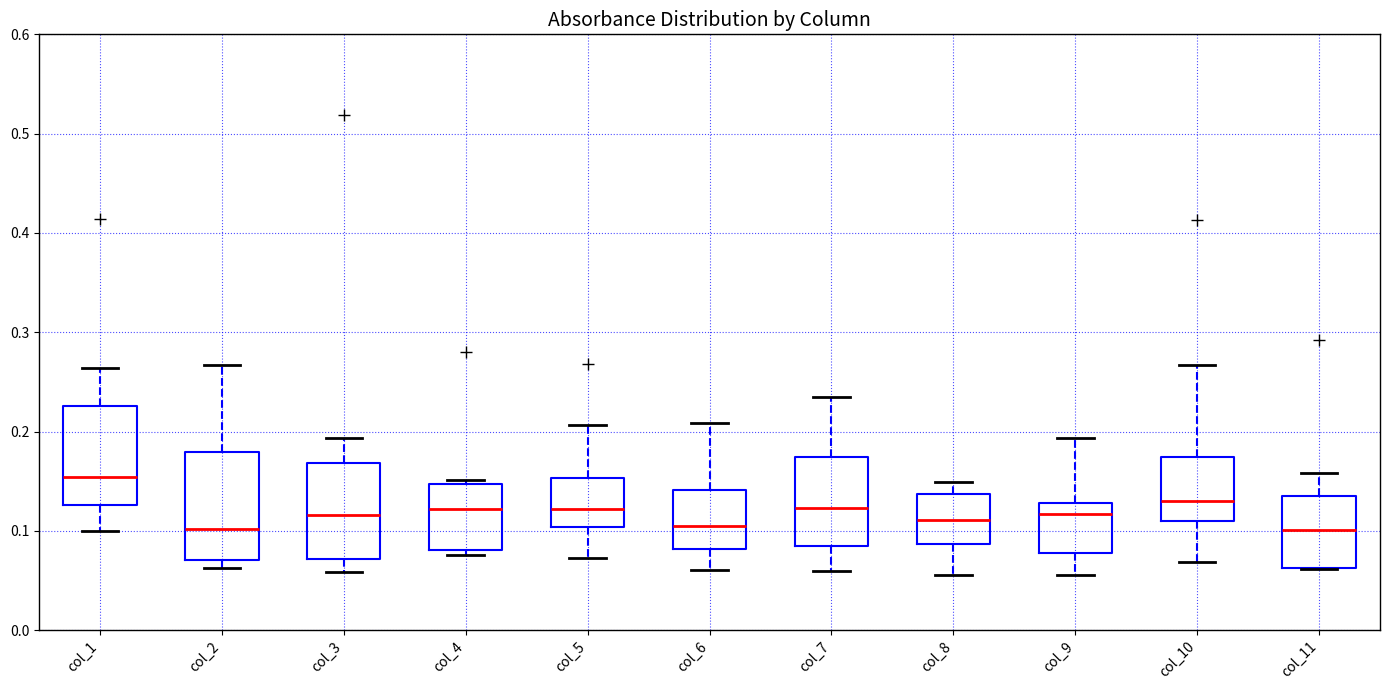

Where does the median line of the box for col_6 sit on the y-axis? The values are not printed on the chart, so give them approximately, as read against the axis.

0.11